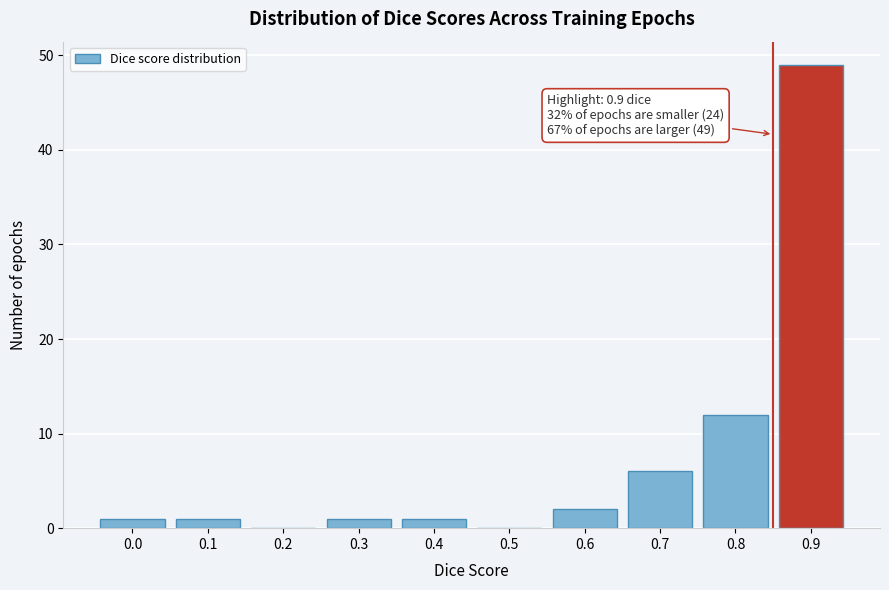

Reading left to right, what are all the values shown in this chart?

0.0=1	0.1=1	0.2=0	0.3=1	0.4=1	0.5=0	0.6=2	0.7=6	0.8=12	0.9=49